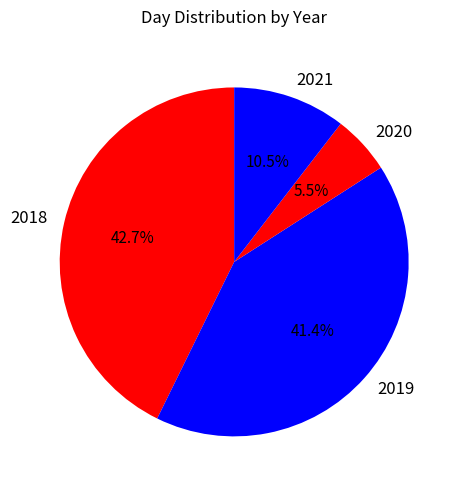

To the nearest percent, what percentage of the pie is 2018?

43%